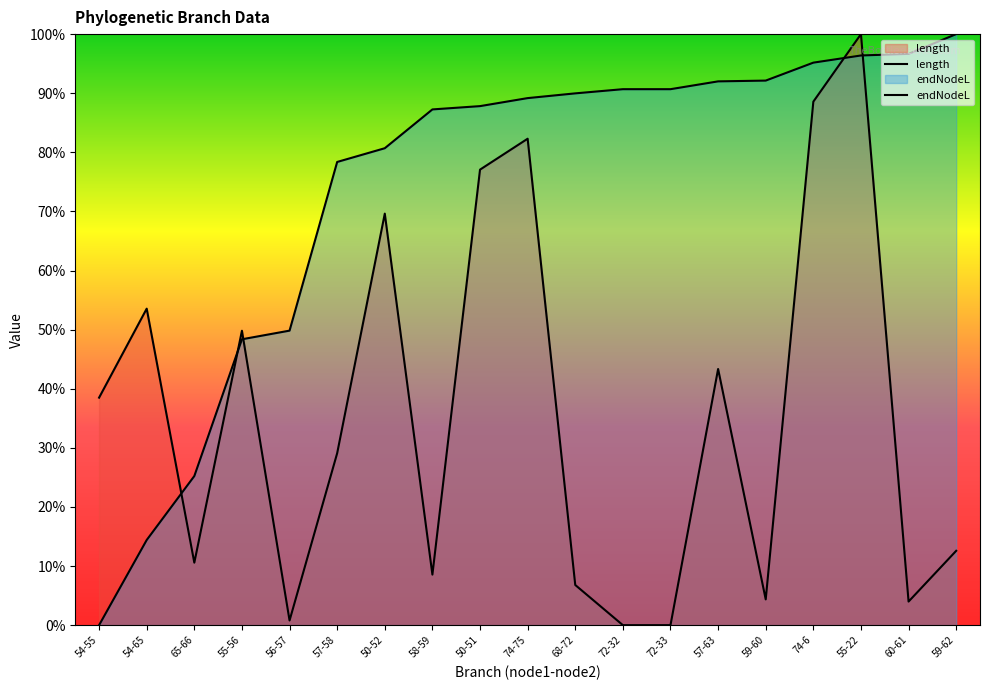

At how many categories does at least one series exceed 0?

19